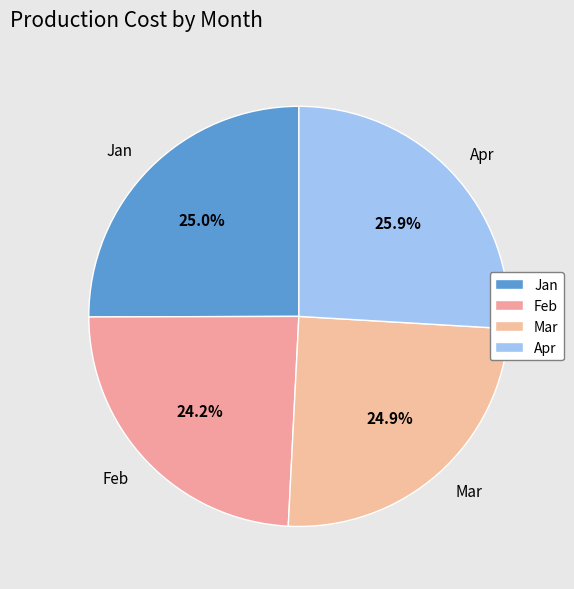

To the nearest percent, what portion does Feb represent?

24%